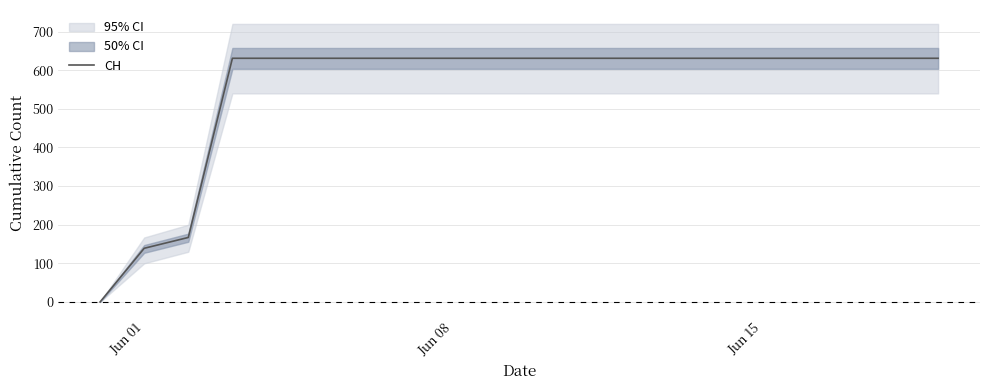

How many lines are shown in the chart?

1